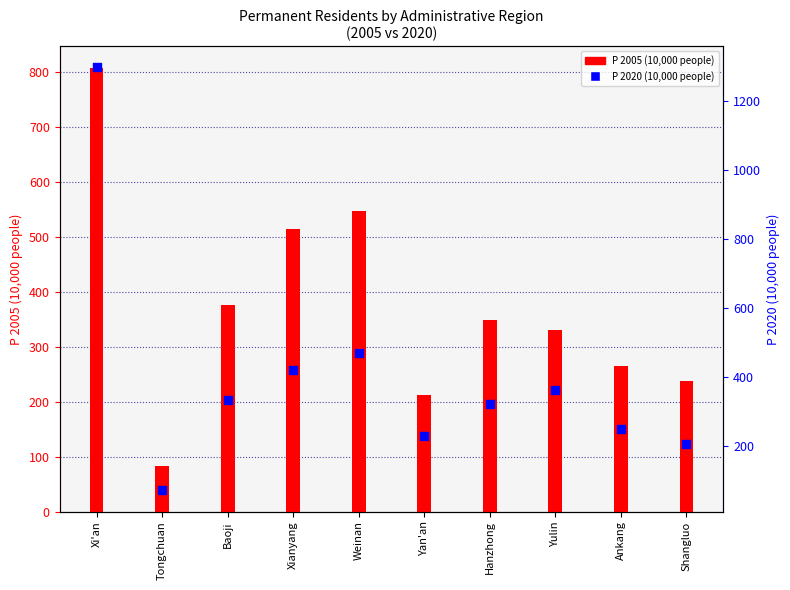

What is the total value across all series at Shangluo?

442.9